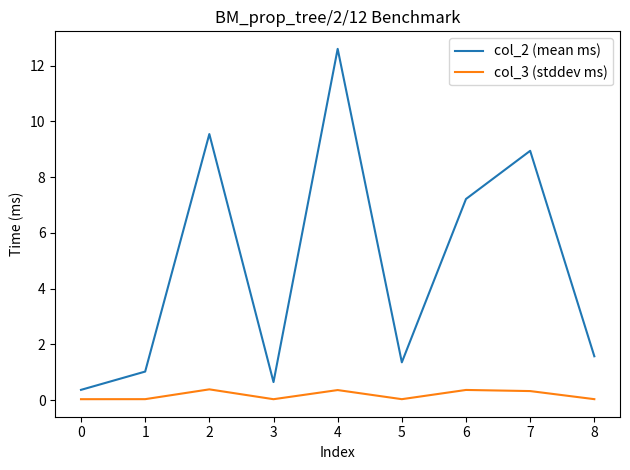

How many lines are shown in the chart?

2